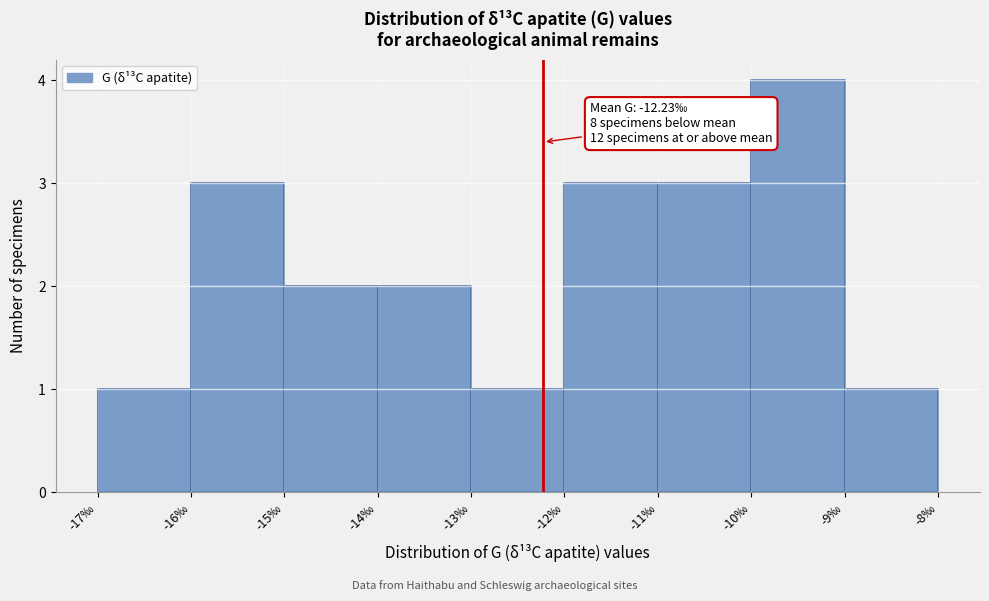

Over which range of the x-axis is the bar tallest?

-10 to -9